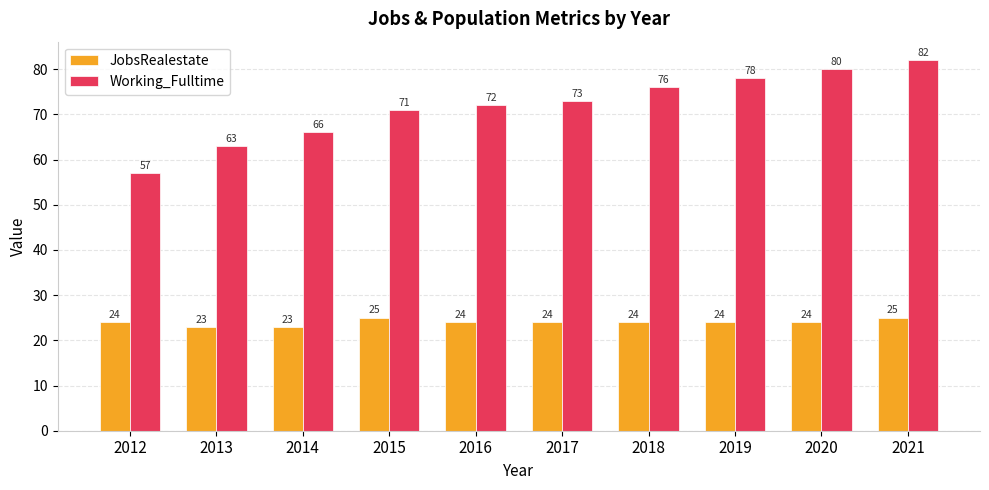

What is the value of the Working_Fulltime bar at the 5th from the left?

72